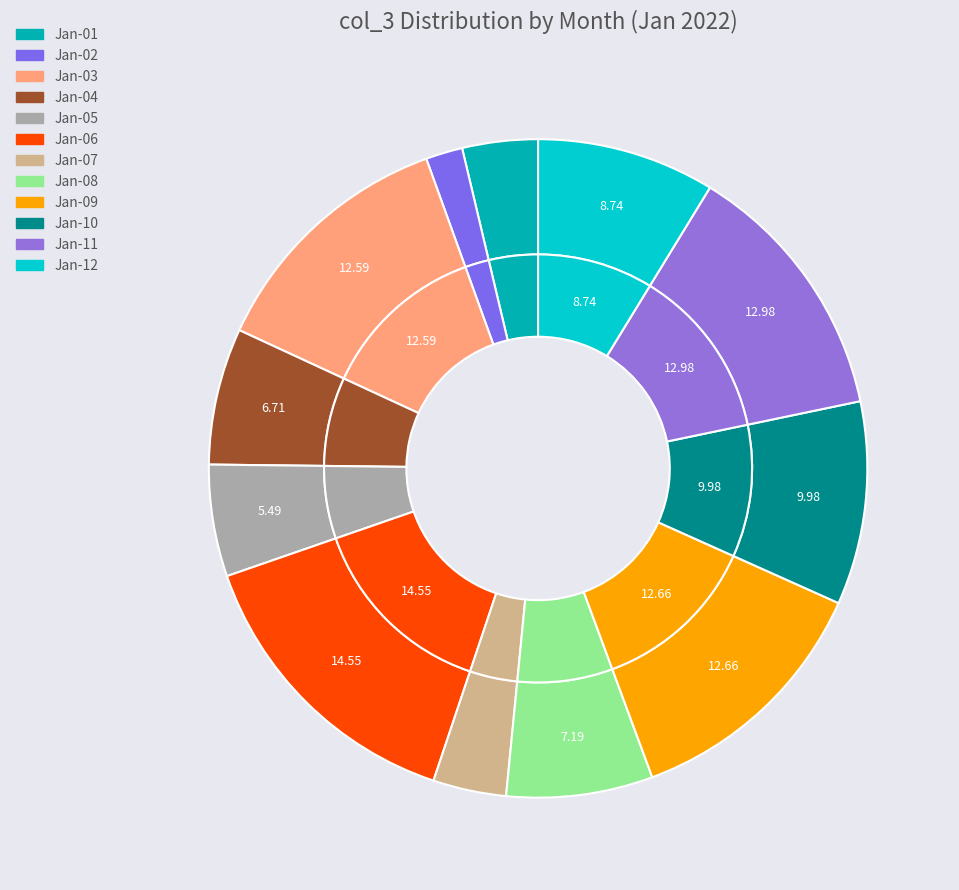

Count the number of slices in the pie.

12